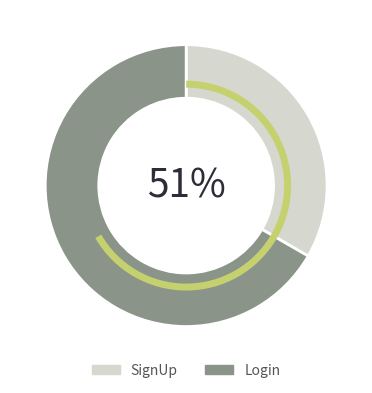

Rank the categories by value from lowest to highest.

SignUp, Login